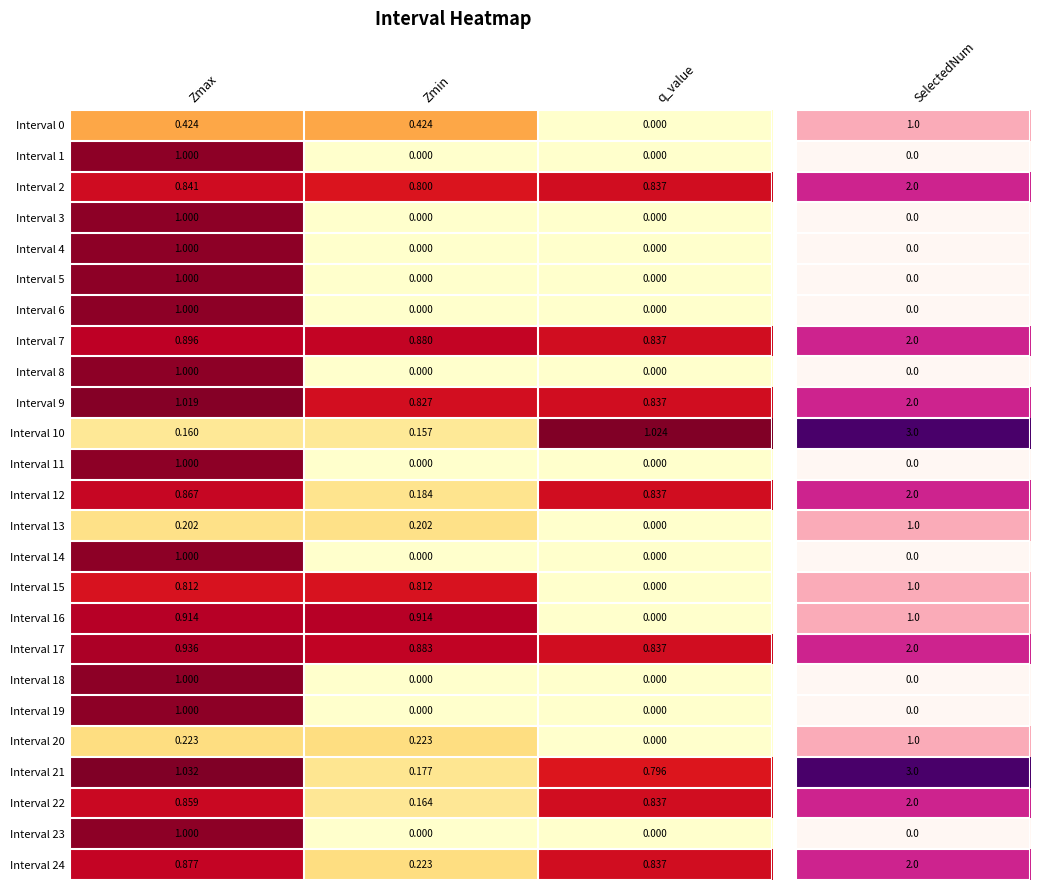

At which label does Interval 6 reach its peak?

Zmax